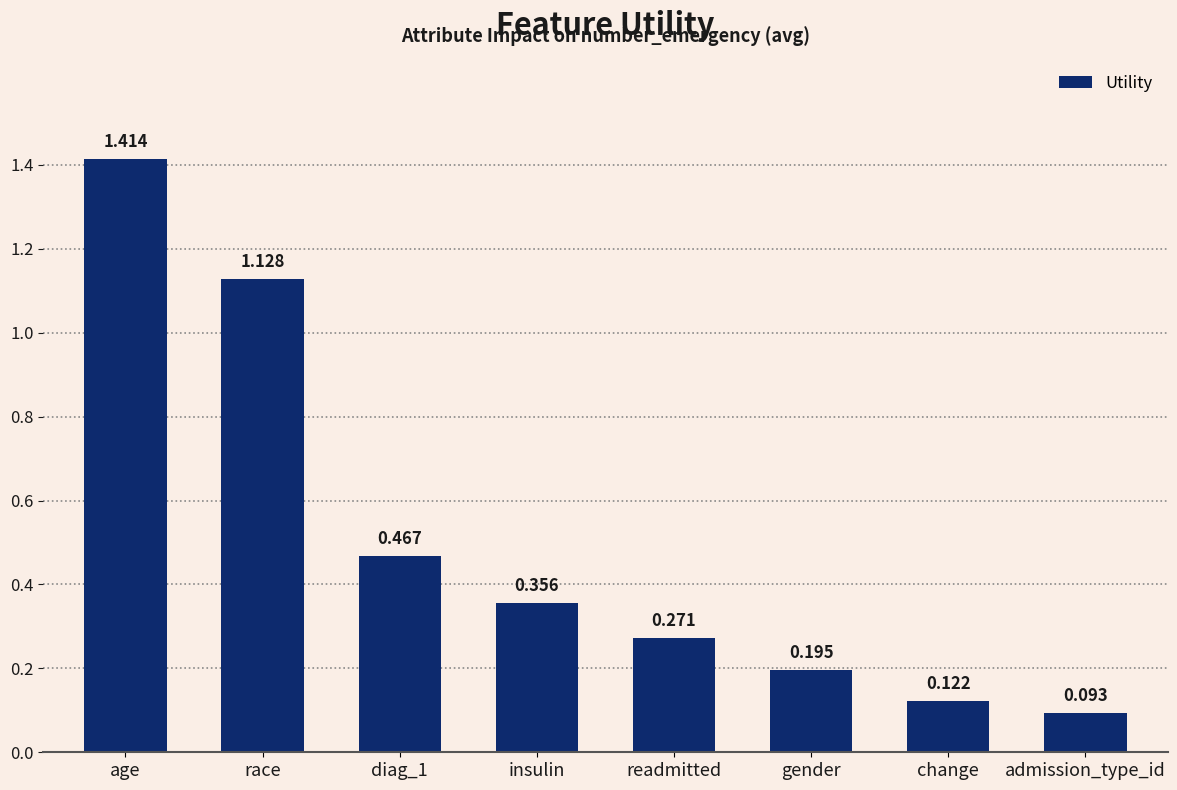

Does the chart contain any negative values?

No